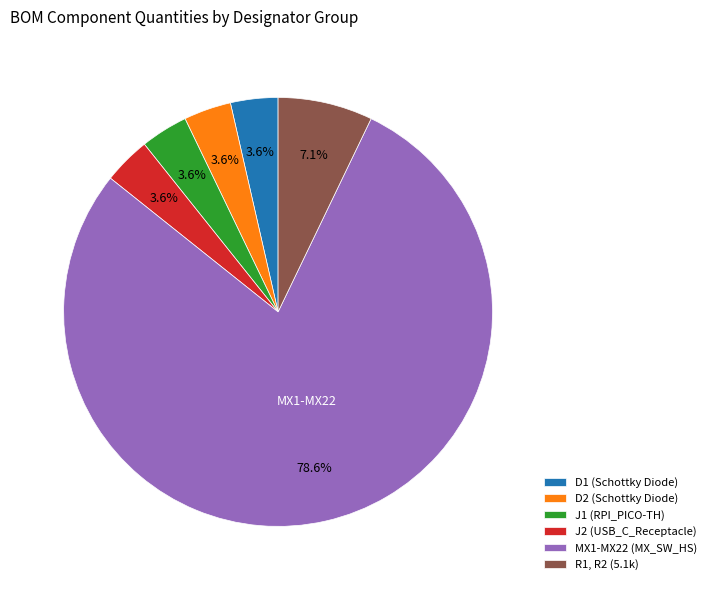

Which category has the biggest portion of the pie?

MX1-MX22 (MX_SW_HS)